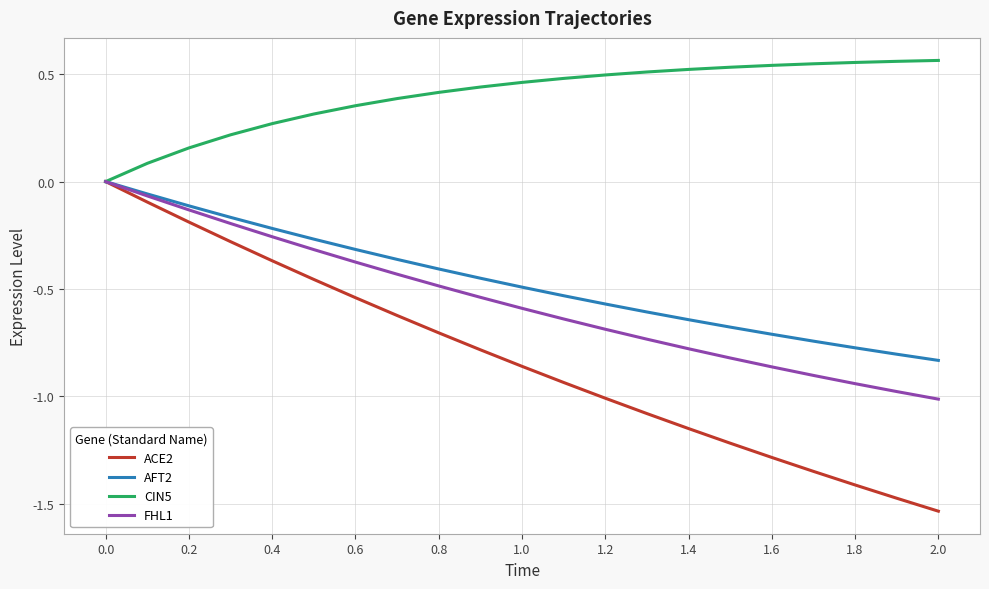

Which series has the largest range (max minus min)?

ACE2